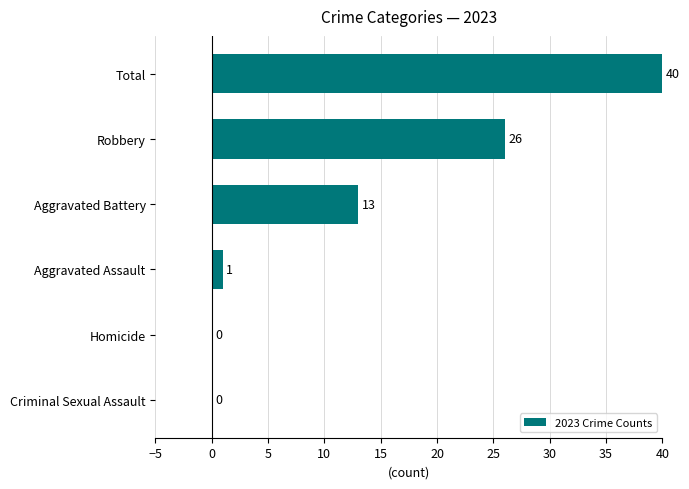

What is the average value?

13